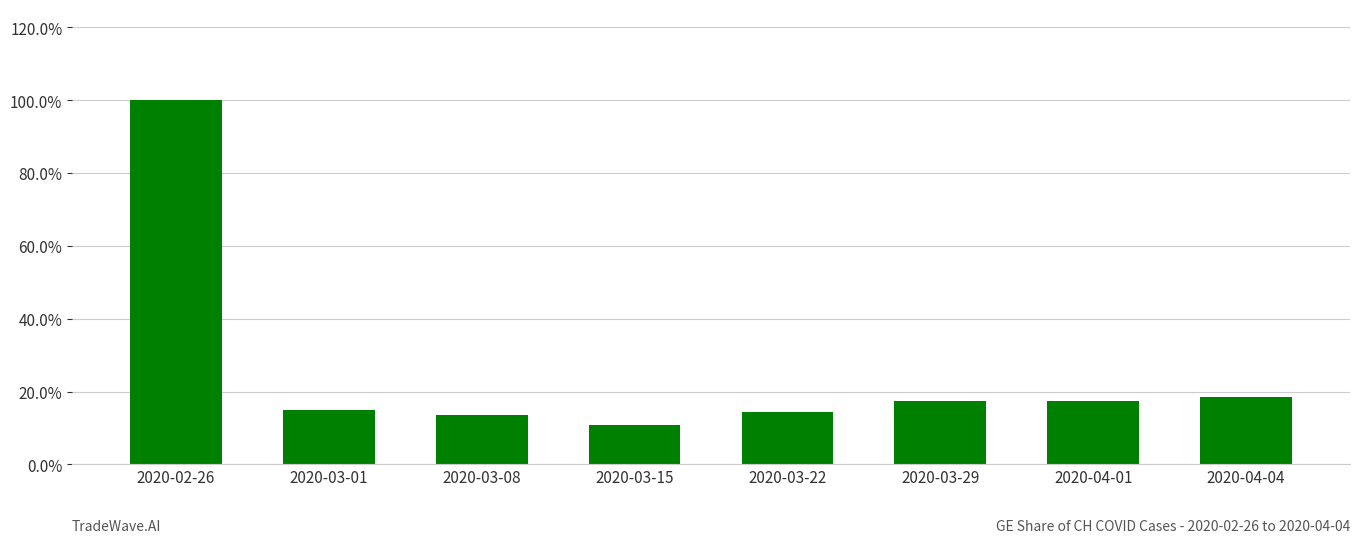

Are the bars horizontal?

No